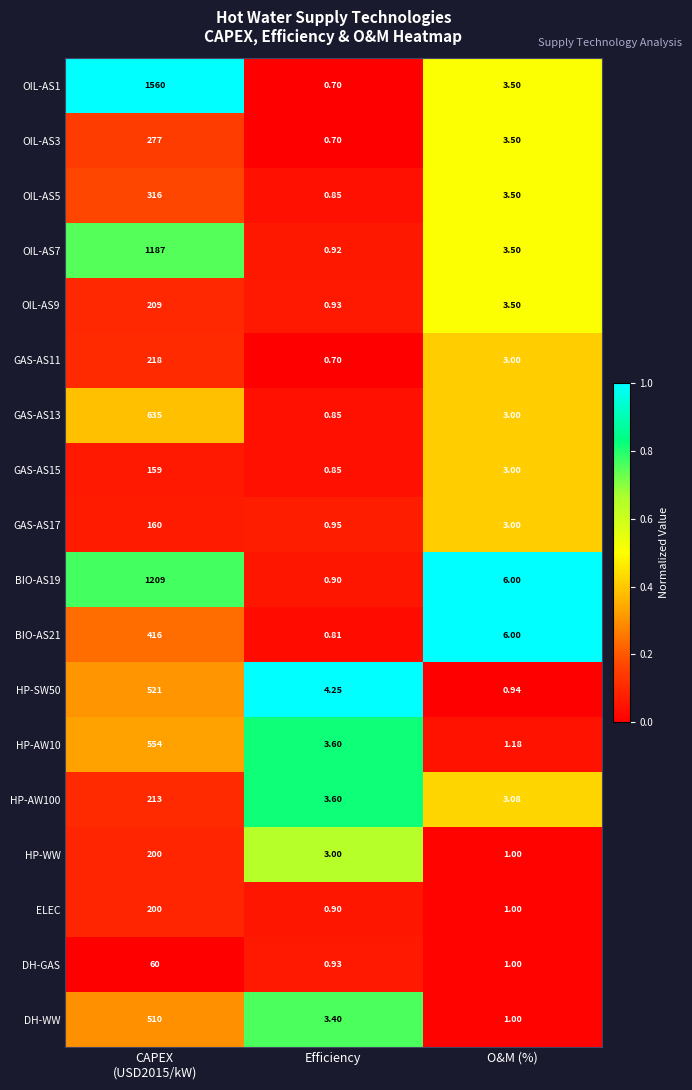

At how many categories does at least one series exceed 0?

3